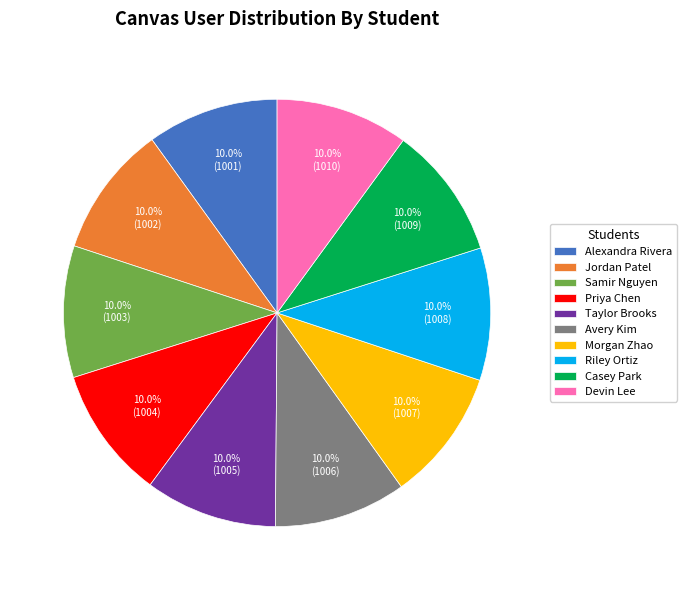

Count the number of slices in the pie.

10